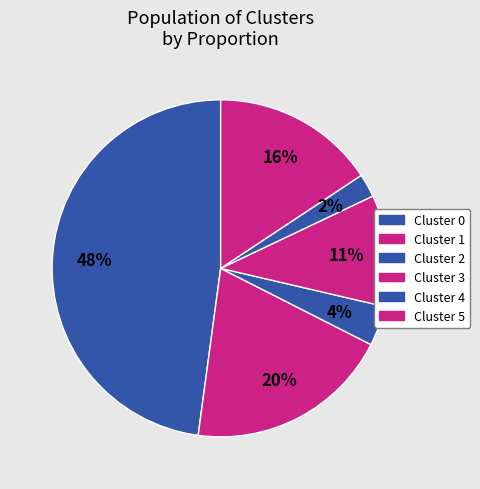

True or false: Cluster 0 accounts for 58% of the total.

False